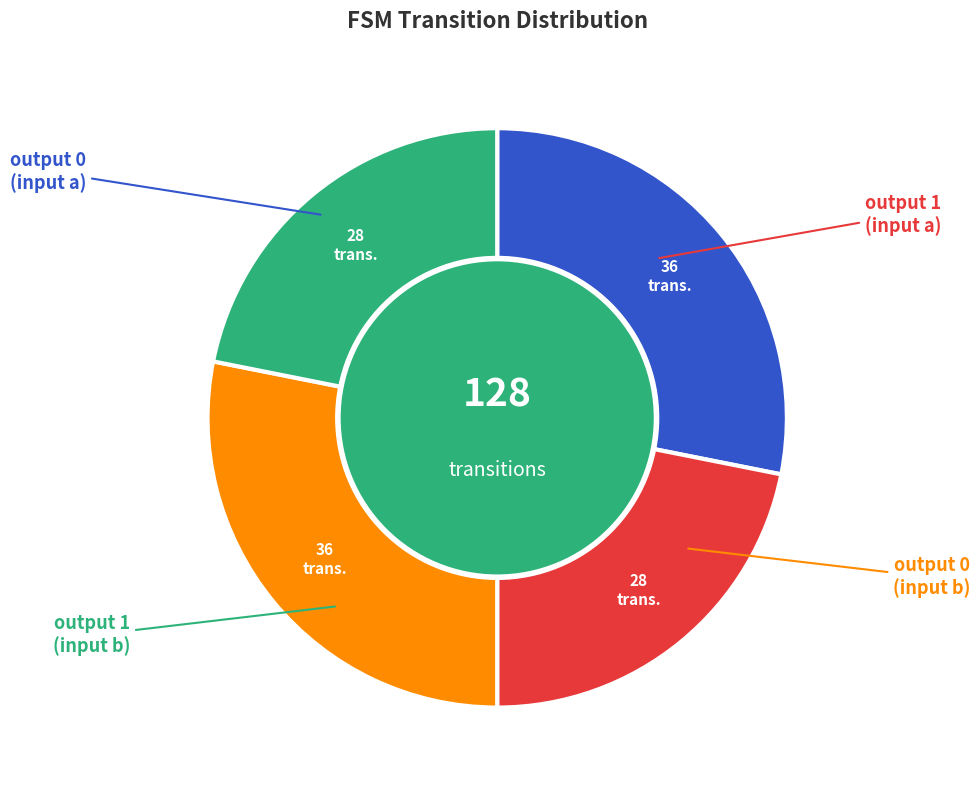

Does any single category account for the majority?

No